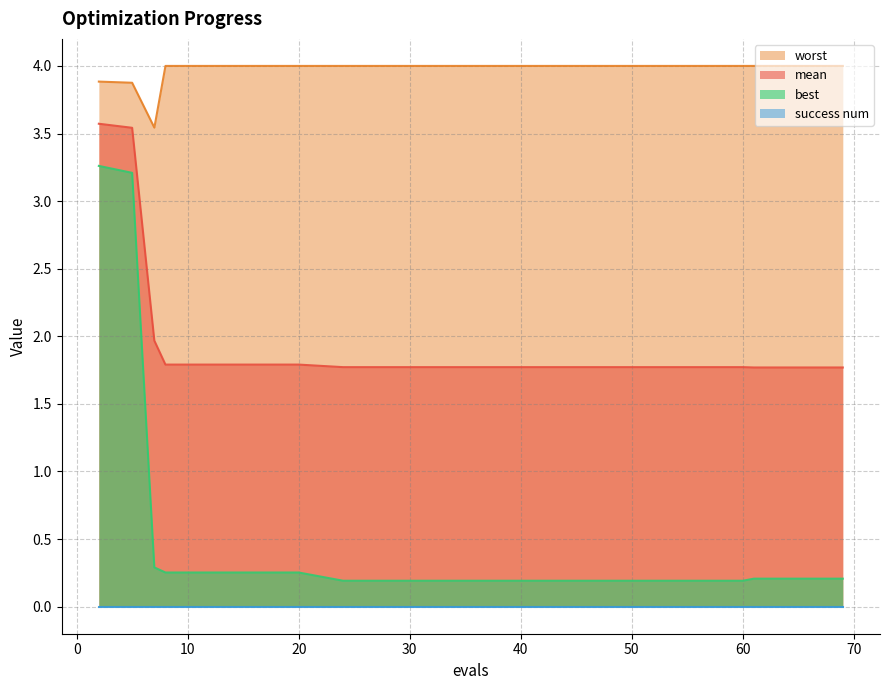

The value of worst at 12 is 2.8. True or false?

False